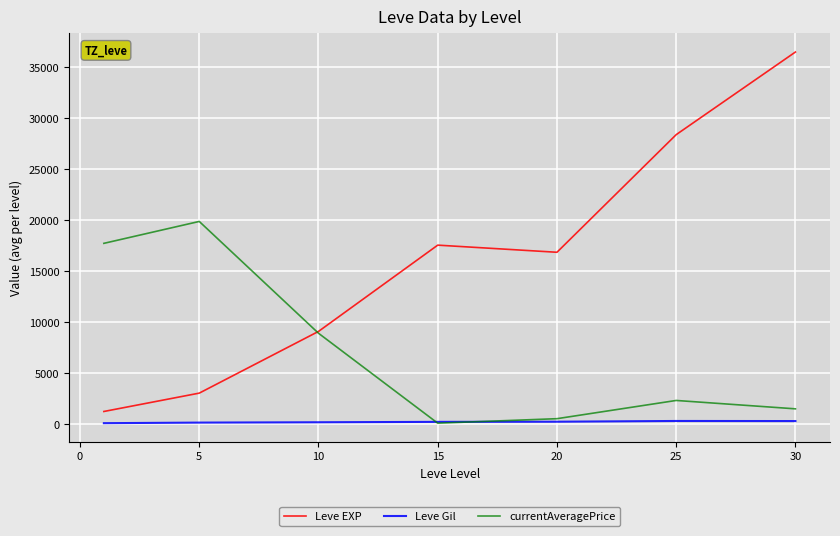

Which series has the widest spread of values?

Leve EXP